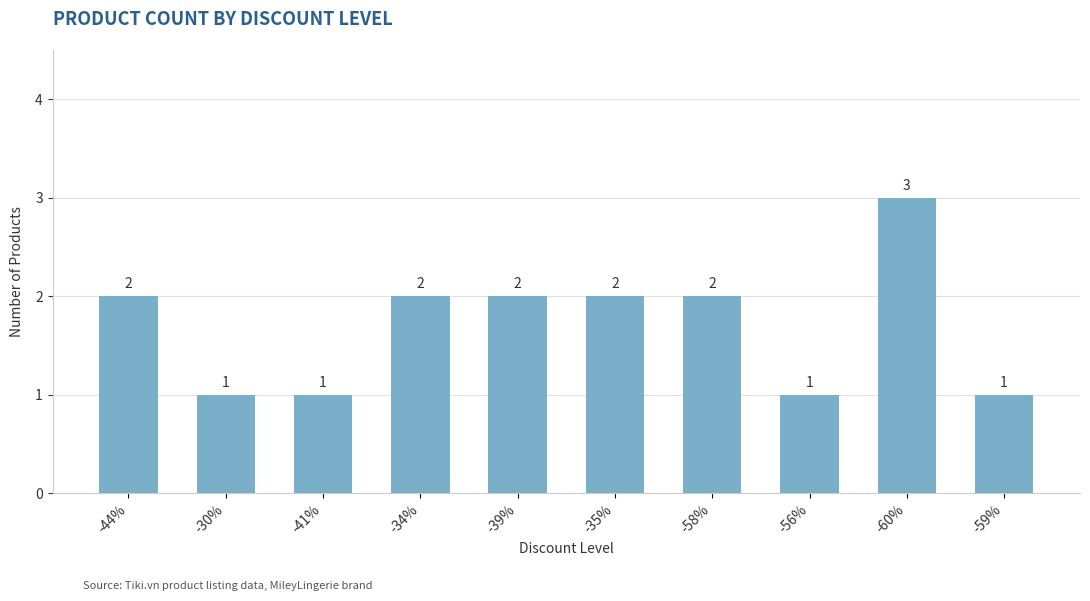

Reading left to right, extract all data points from this chart.

2	1	1	2	2	2	2	1	3	1